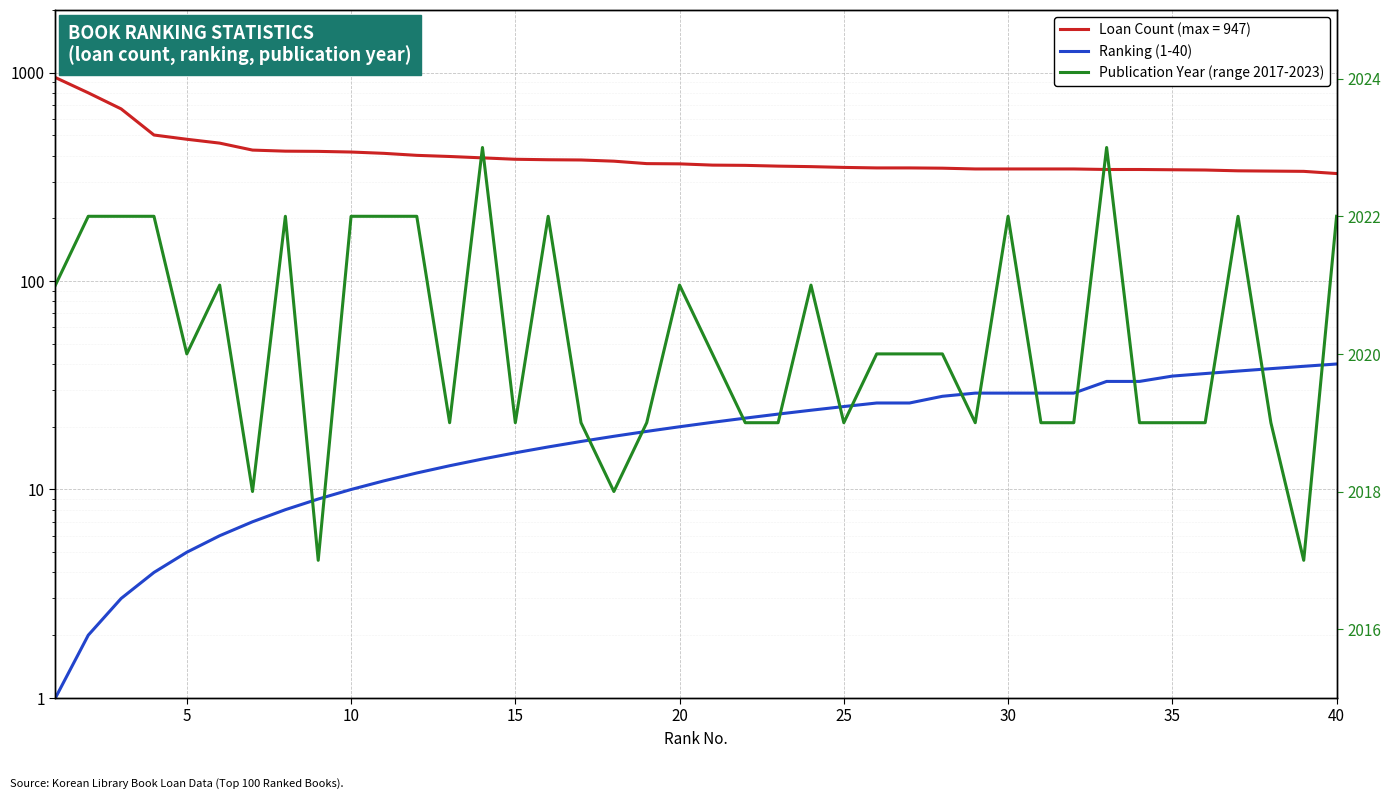

True or false: Publication Year (range 2017-2023) has more than 2 points higher than both neighbors.

True